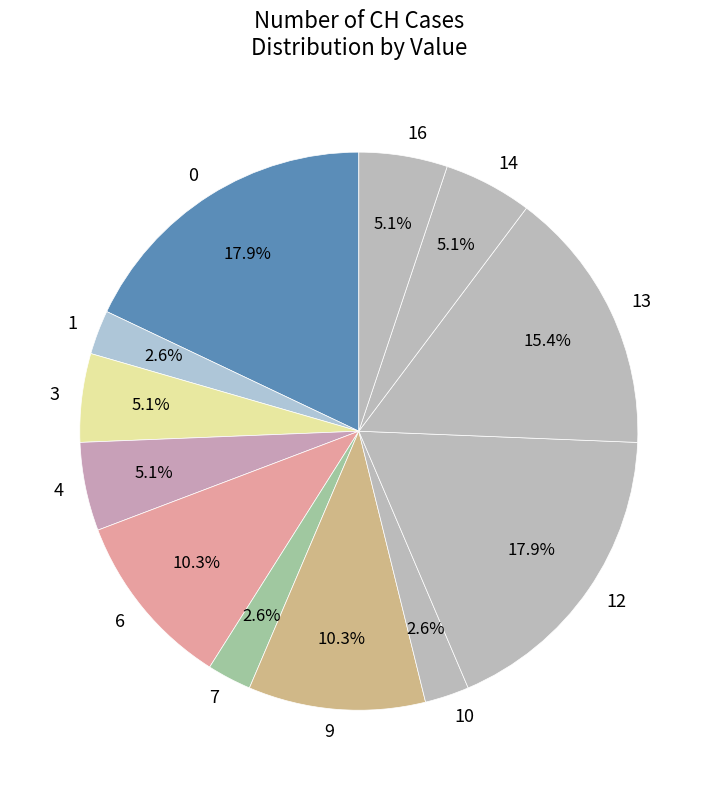

Is 9 the majority of the pie?

No